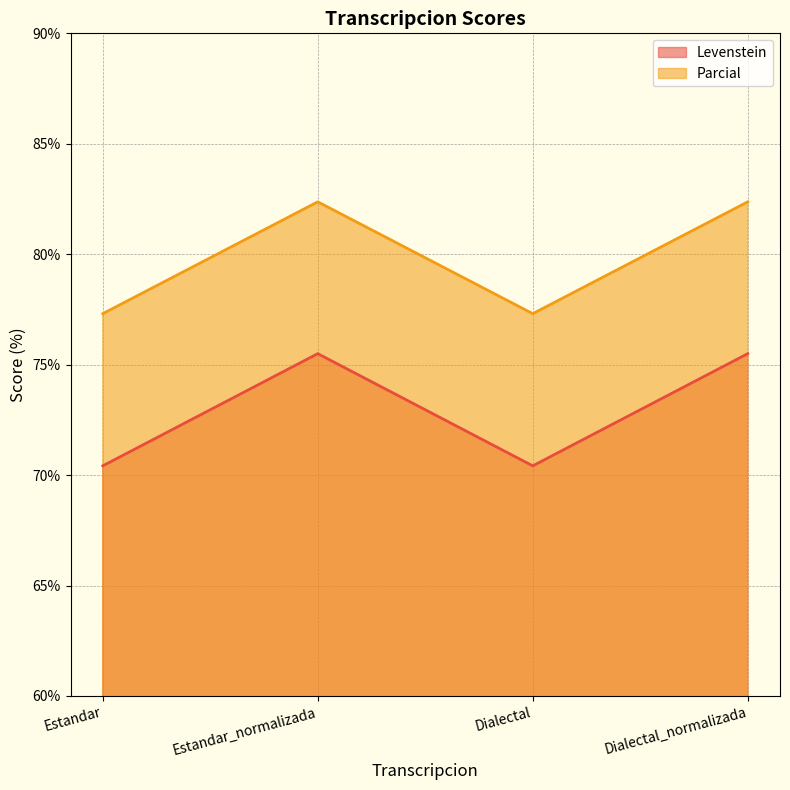

How many lines are shown in the chart?

2